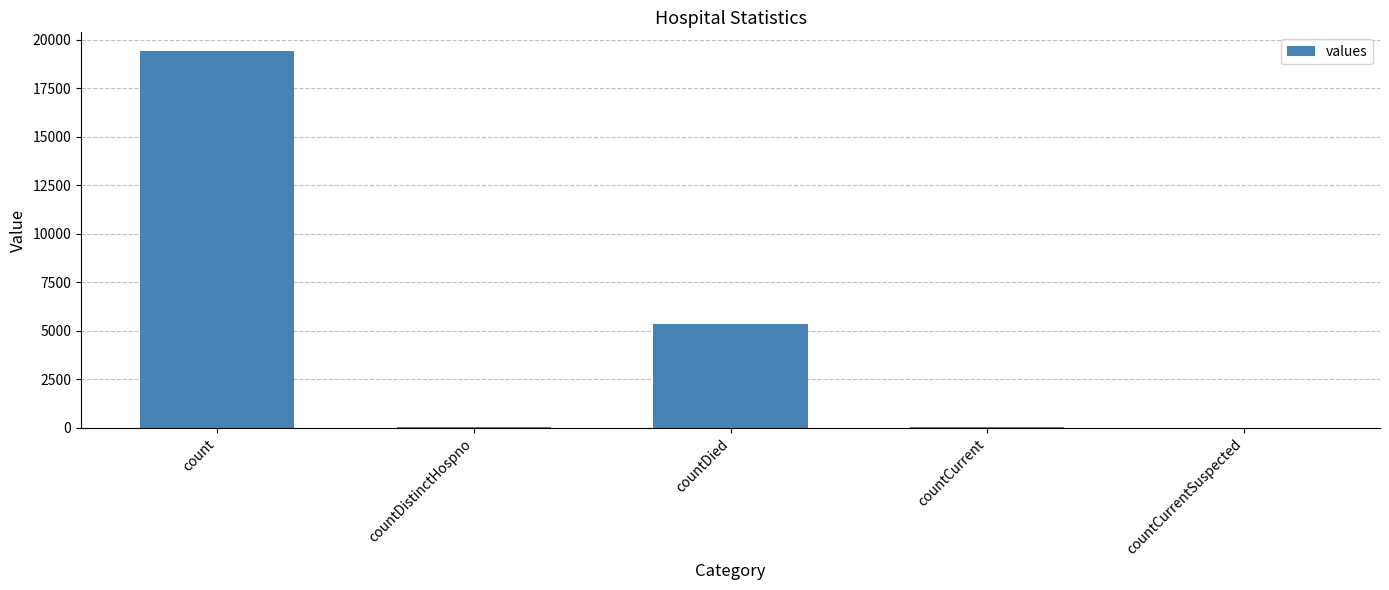

Which category has the highest value across all series?

count